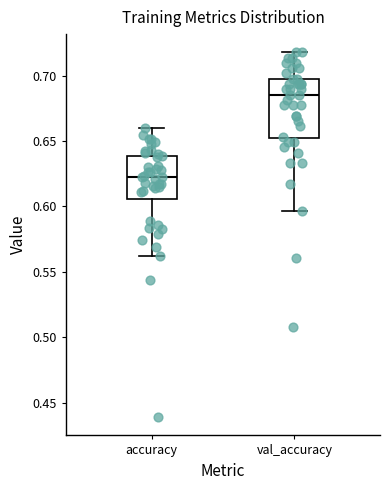

Which box's median line is the highest?

val_accuracy